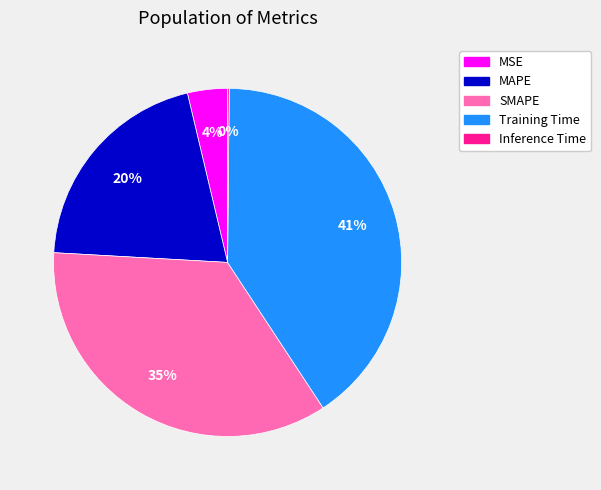

The Training Time slice represents 41% of the pie. True or false?

True